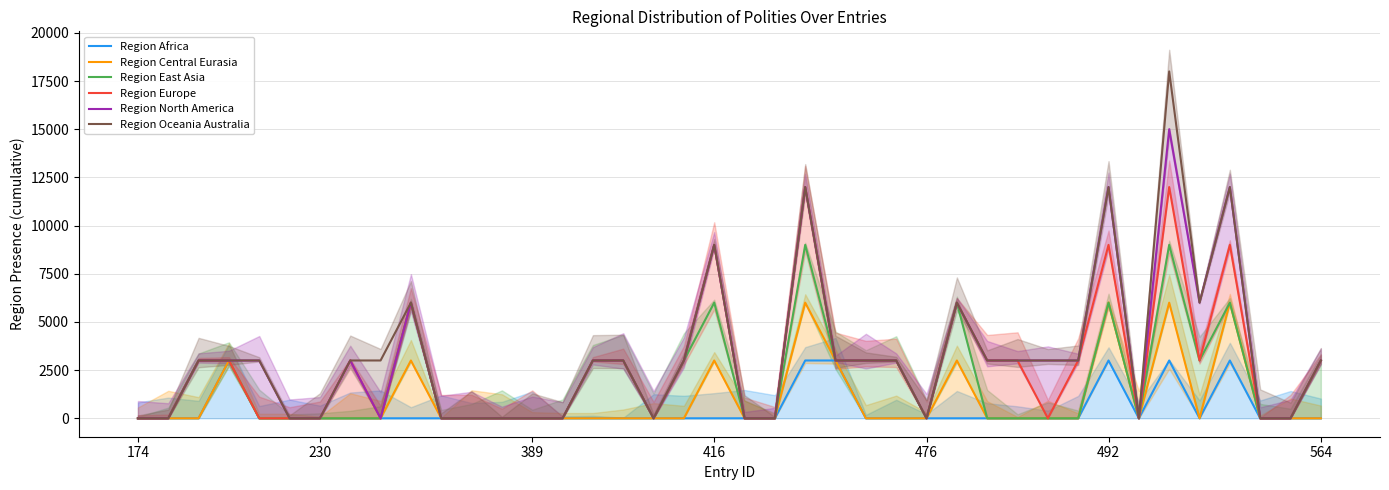

How many interior local peaks does the Region North America series have?

8